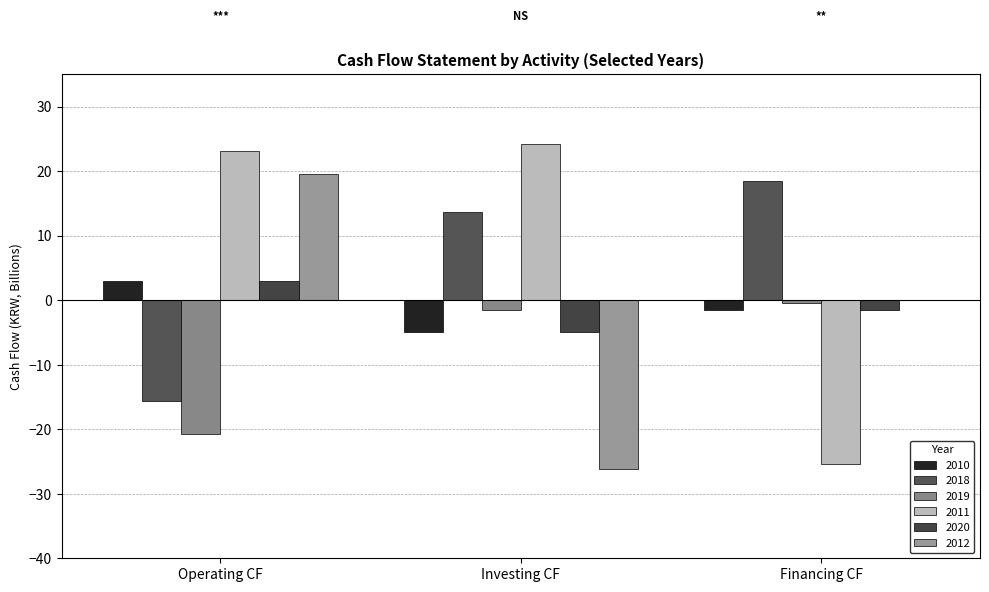

Between Investing CF and Financing CF, which series saw the biggest shift?

2011